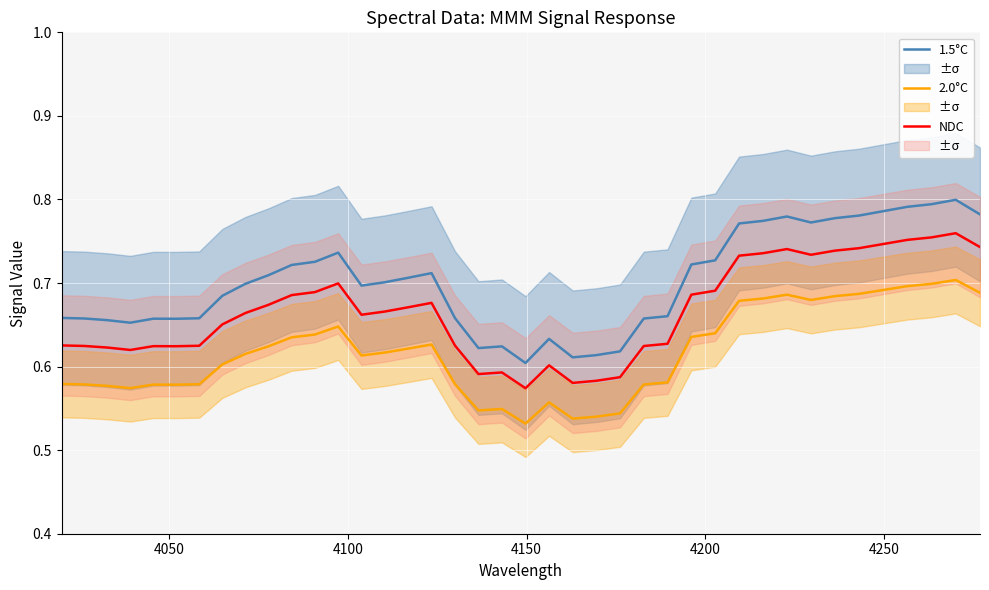

True or false: NDC and 2.0°C intersect in this chart.

False